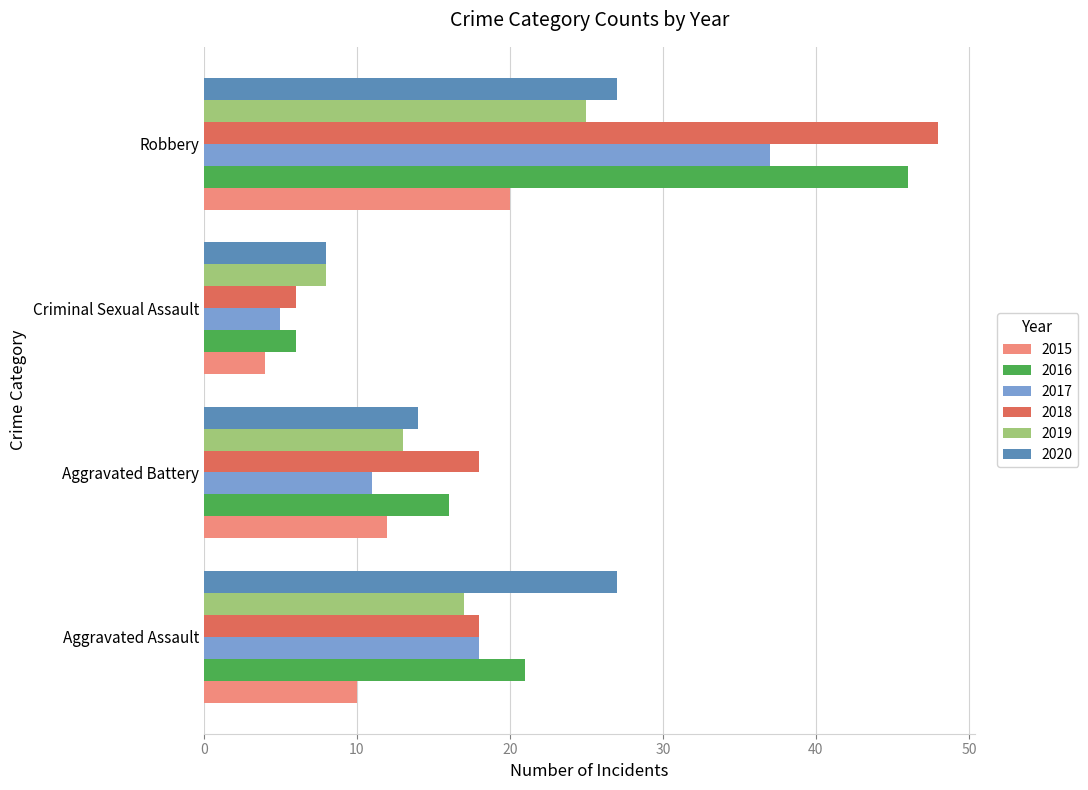

Is the value of 2015 at Criminal Sexual Assault greater than the value of 2017 at Aggravated Battery?

No